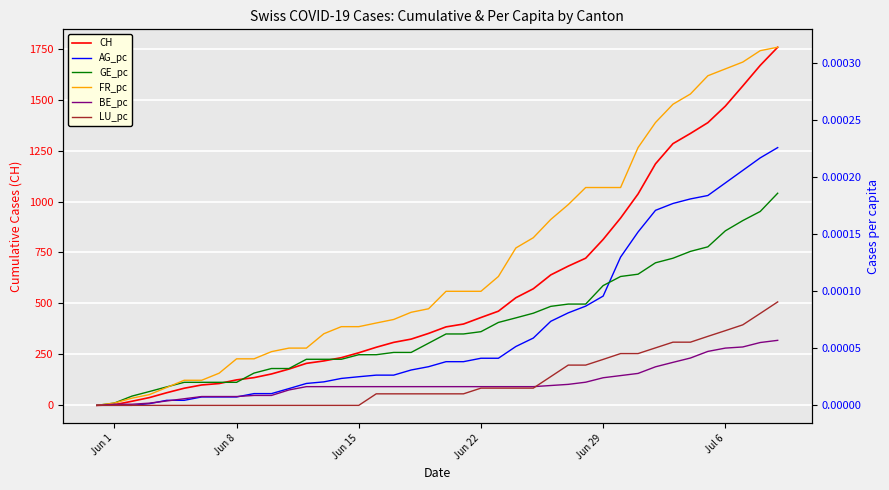

What is the difference between the second highest and minimum values in the CH series?

1668